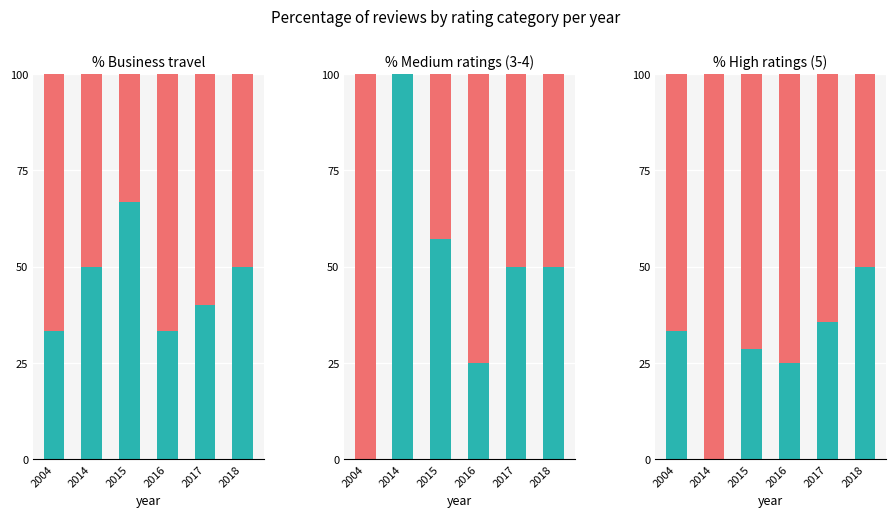

What is the difference between the second highest and minimum values in the primary series?

35.7